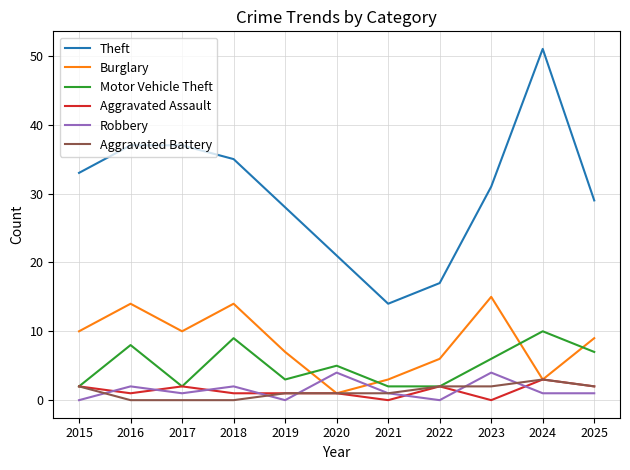

What value does the Robbery series have at 2023?

4